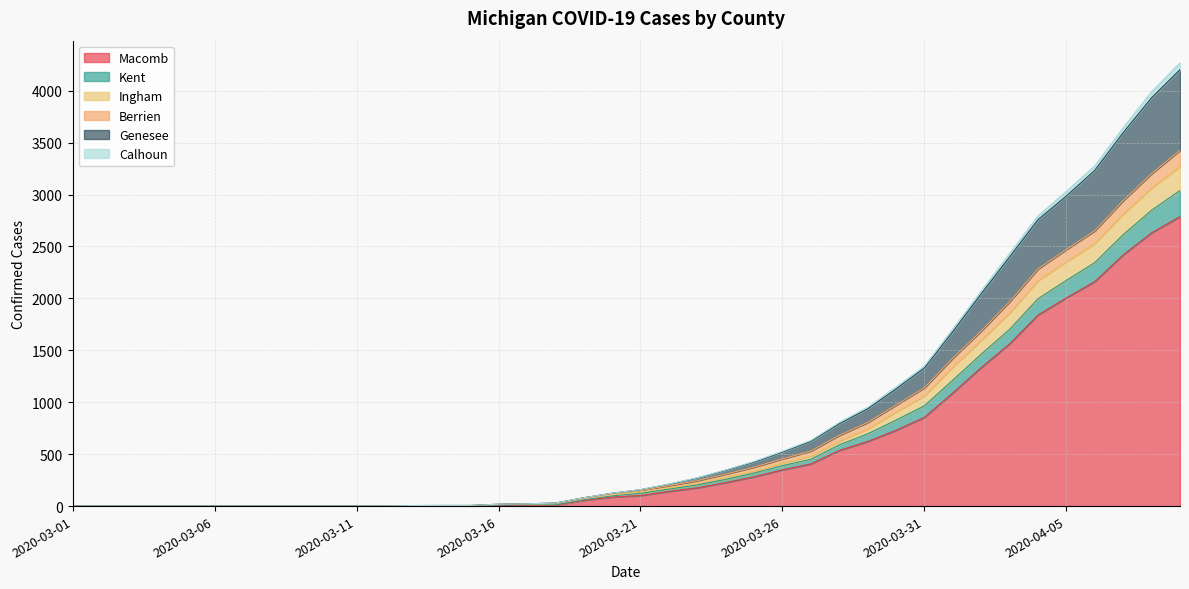

What is the label of the 20th point from the left?

2020-03-20